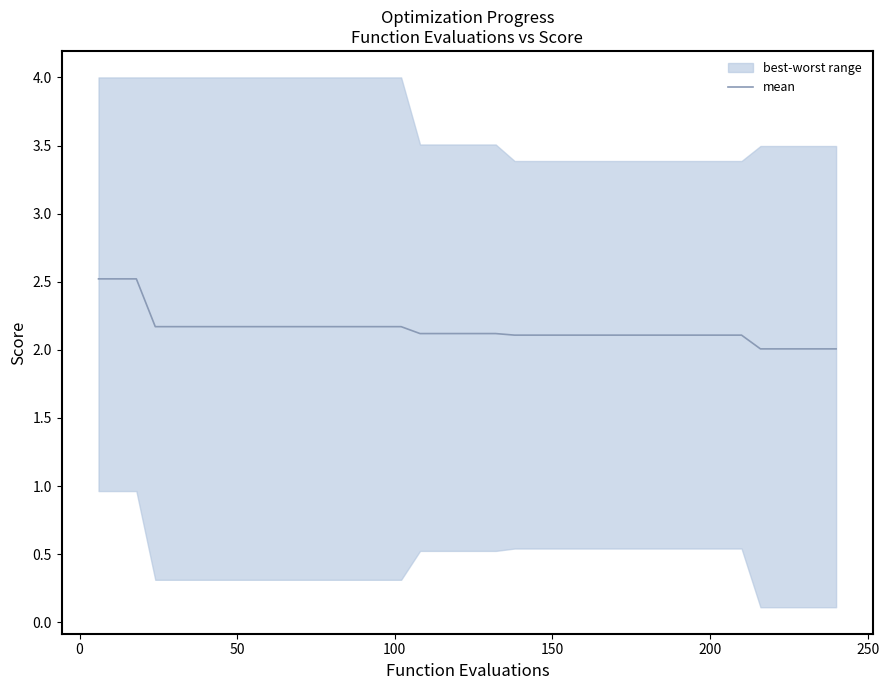

True or false: the data shows 3.6 at 300.

False